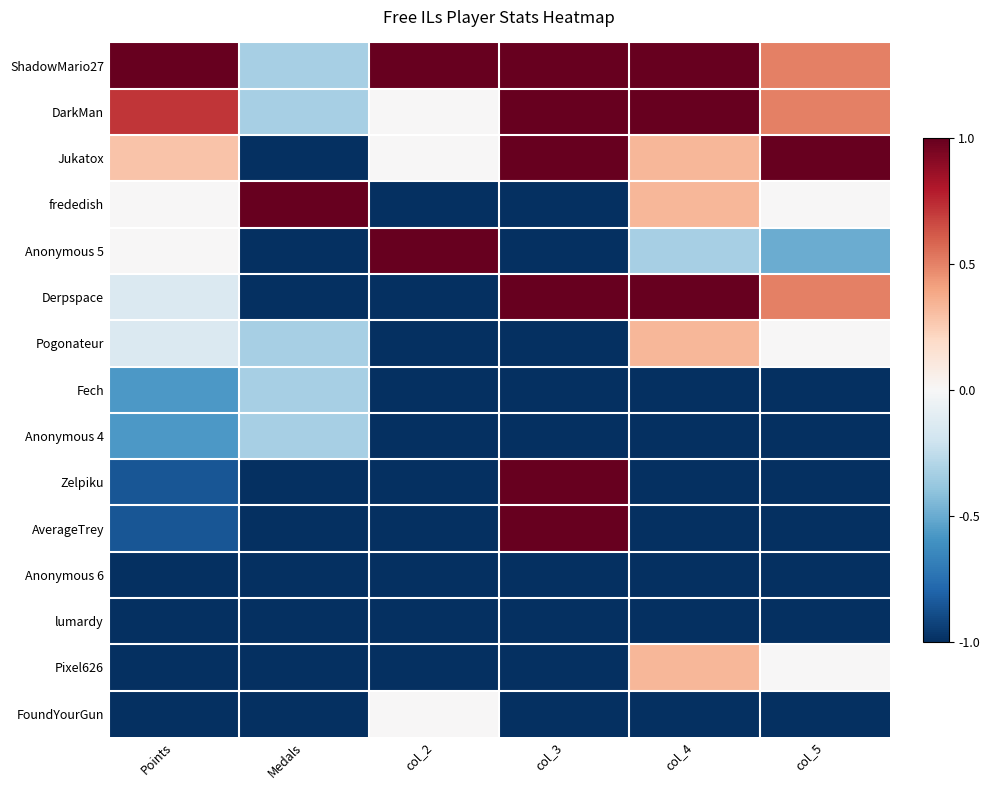

Reading left to right, extract all data points from this chart.

ShadowMario27: Points=1.0	Medals=-0.3	col_2=1.0	col_3=1.0	col_4=1.0	col_5=0.5
DarkMan: Points=0.7	Medals=-0.3	col_2=0.0	col_3=1.0	col_4=1.0	col_5=0.5
Jukatox: Points=0.3	Medals=-1.0	col_2=0.0	col_3=1.0	col_4=0.3	col_5=1.0
frededish: Points=0.0	Medals=1.0	col_2=-1.0	col_3=-1.0	col_4=0.3	col_5=0.0
Anonymous 5: Points=0.0	Medals=-1.0	col_2=1.0	col_3=-1.0	col_4=-0.3	col_5=-0.5
Derpspace: Points=-0.1	Medals=-1.0	col_2=-1.0	col_3=1.0	col_4=1.0	col_5=0.5
Pogonateur: Points=-0.1	Medals=-0.3	col_2=-1.0	col_3=-1.0	col_4=0.3	col_5=0.0
Fech: Points=-0.6	Medals=-0.3	col_2=-1.0	col_3=-1.0	col_4=-1.0	col_5=-1.0
Anonymous 4: Points=-0.6	Medals=-0.3	col_2=-1.0	col_3=-1.0	col_4=-1.0	col_5=-1.0
Zelpiku: Points=-0.9	Medals=-1.0	col_2=-1.0	col_3=1.0	col_4=-1.0	col_5=-1.0
AverageTrey: Points=-0.9	Medals=-1.0	col_2=-1.0	col_3=1.0	col_4=-1.0	col_5=-1.0
Anonymous 6: Points=-1.0	Medals=-1.0	col_2=-1.0	col_3=-1.0	col_4=-1.0	col_5=-1.0
lumardy: Points=-1.0	Medals=-1.0	col_2=-1.0	col_3=-1.0	col_4=-1.0	col_5=-1.0
Pixel626: Points=-1.0	Medals=-1.0	col_2=-1.0	col_3=-1.0	col_4=0.3	col_5=0.0
FoundYourGun: Points=-1.0	Medals=-1.0	col_2=0.0	col_3=-1.0	col_4=-1.0	col_5=-1.0